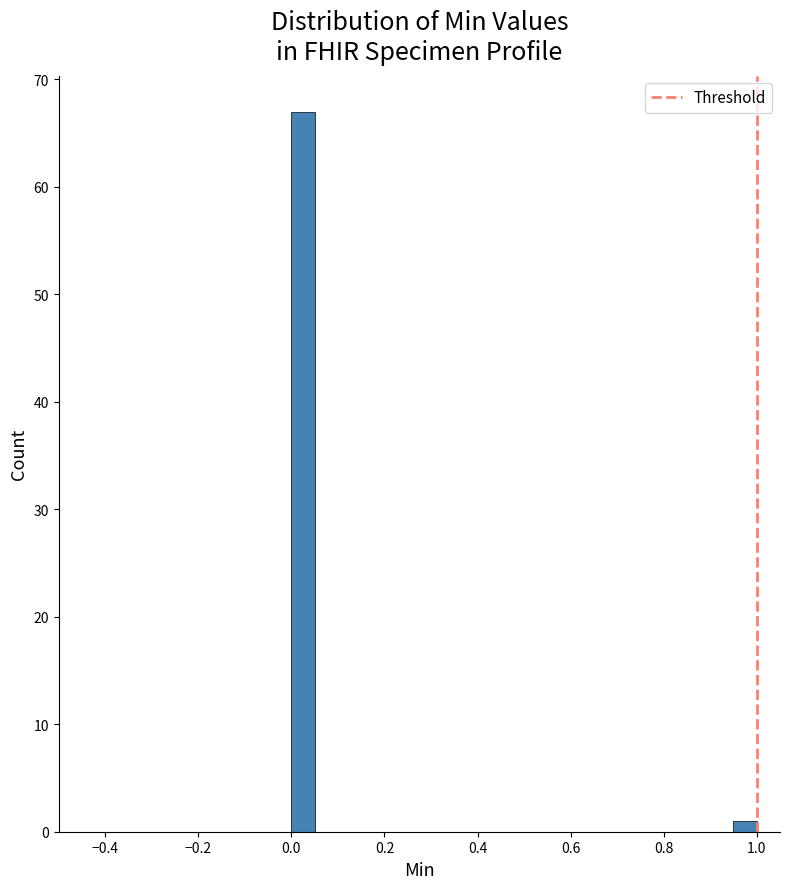

Around what value on the x-axis is the tallest bar? Give the approximate position of its centre, as read against the axis.

0.02